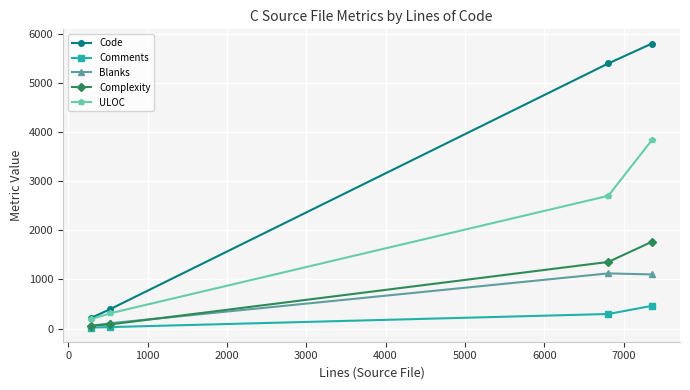

Which series has the largest total across all categories?

Code